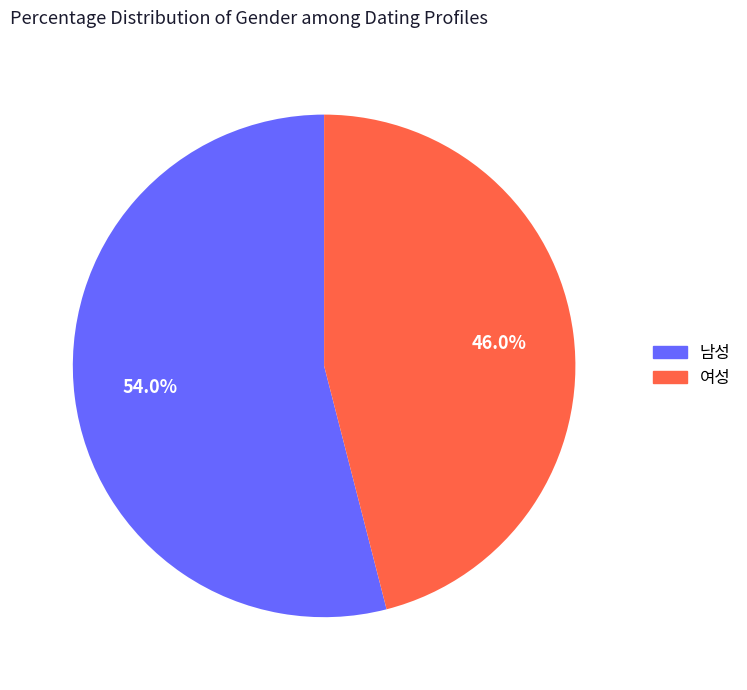

The 여성 slice represents 57% of the pie. True or false?

False